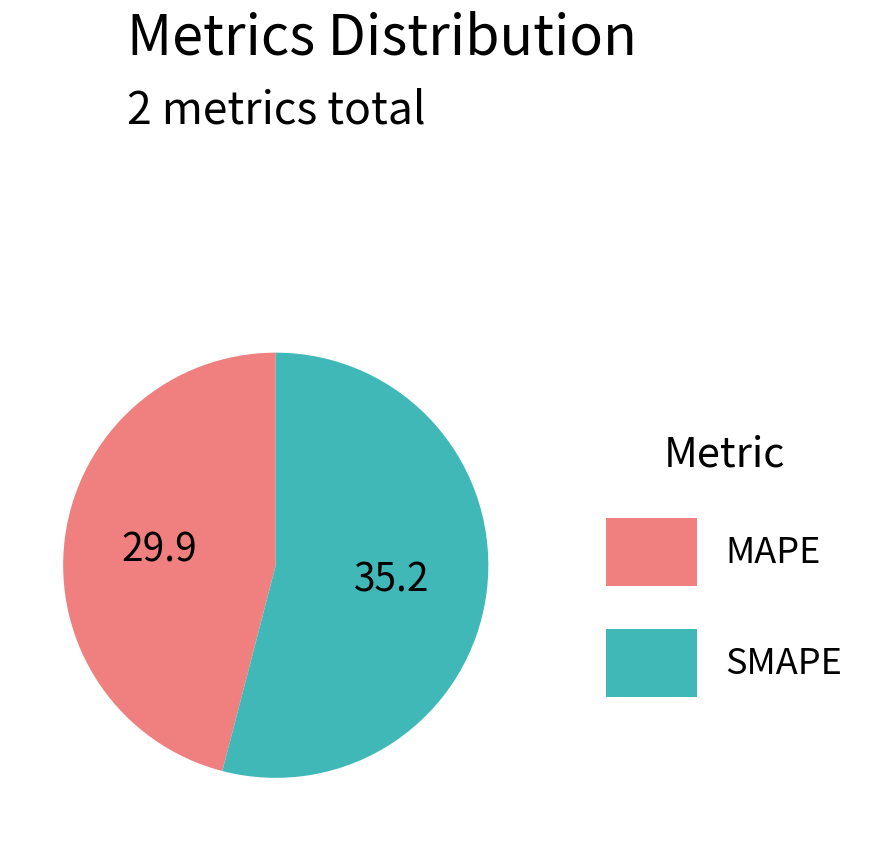

Count the number of slices in the pie.

2